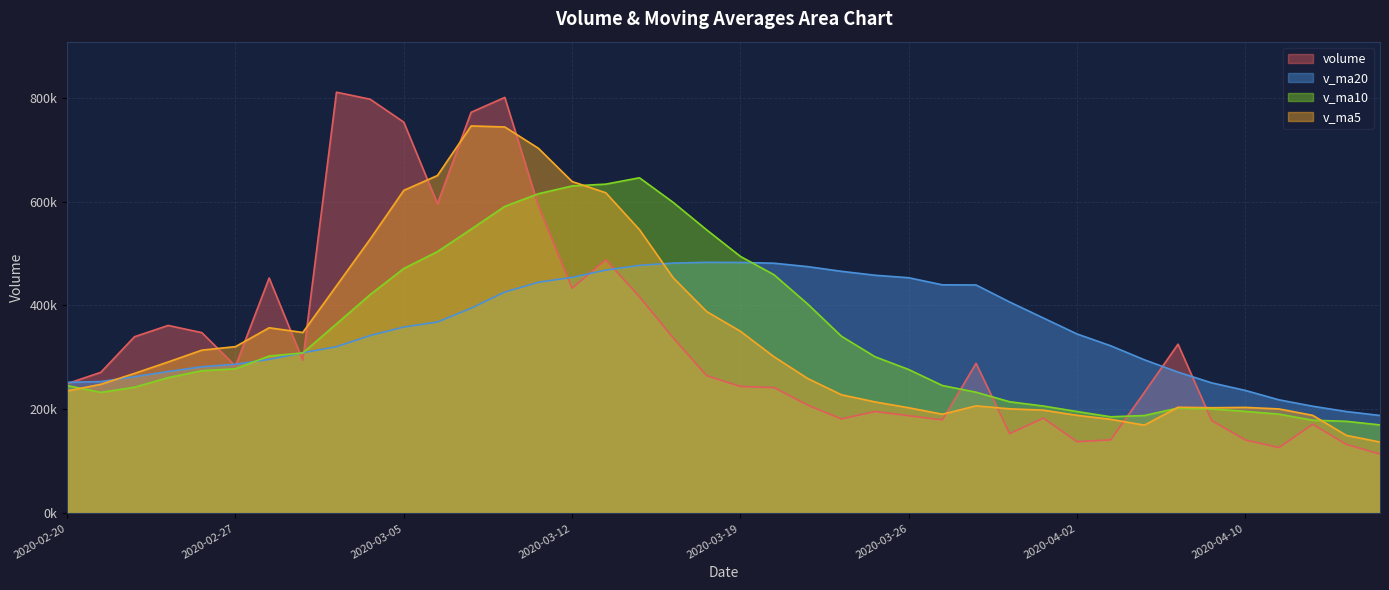

Rank the series at 2020-03-19 from highest to lowest value.

v_ma10, v_ma20, v_ma5, volume